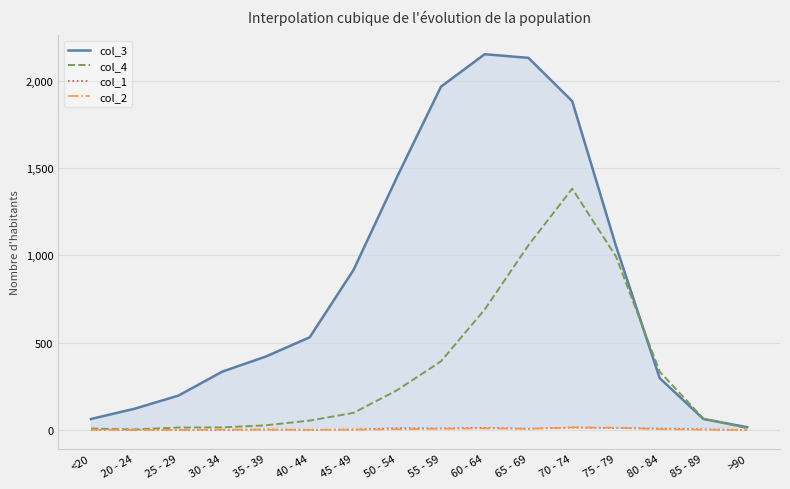

Is the value of col_3 at 70 - 74 greater than the value of col_4 at 60 - 64?

Yes